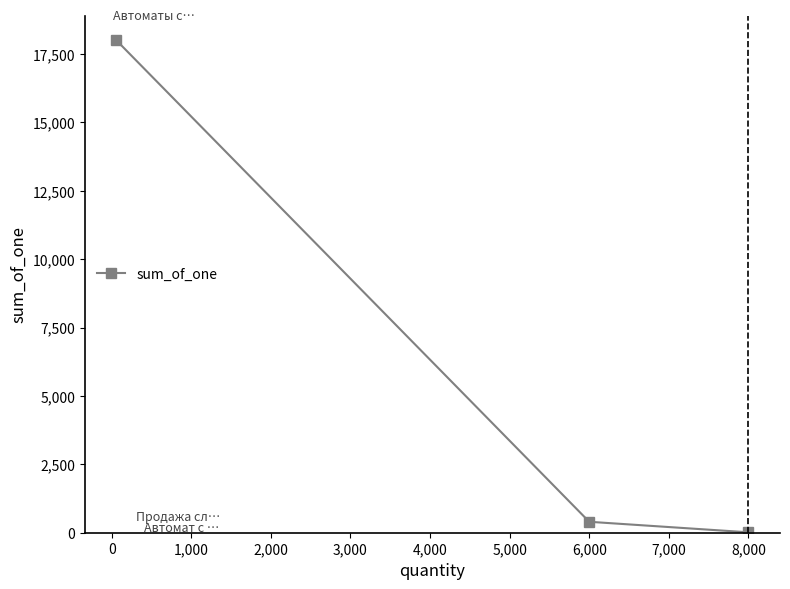

What is the sum of all values?

18415